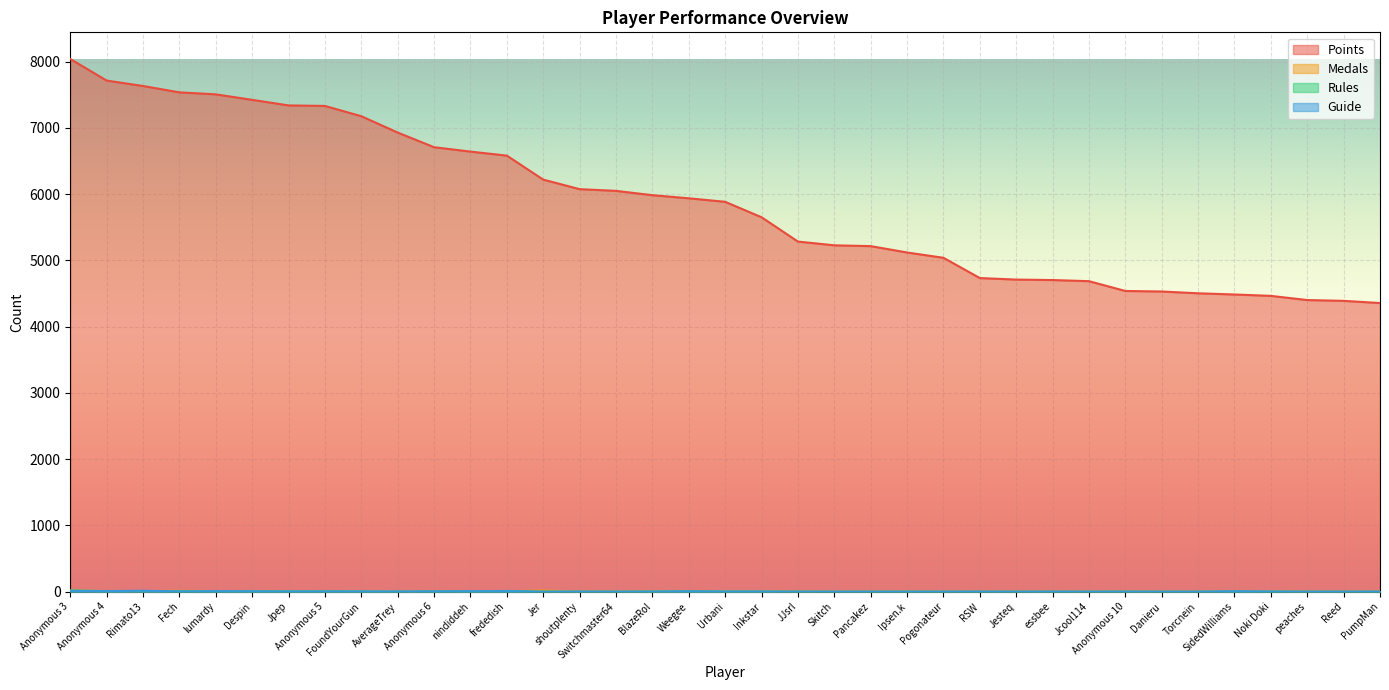

List the series in order of their peak value, lowest first.

Guide, Medals, Rules, Points